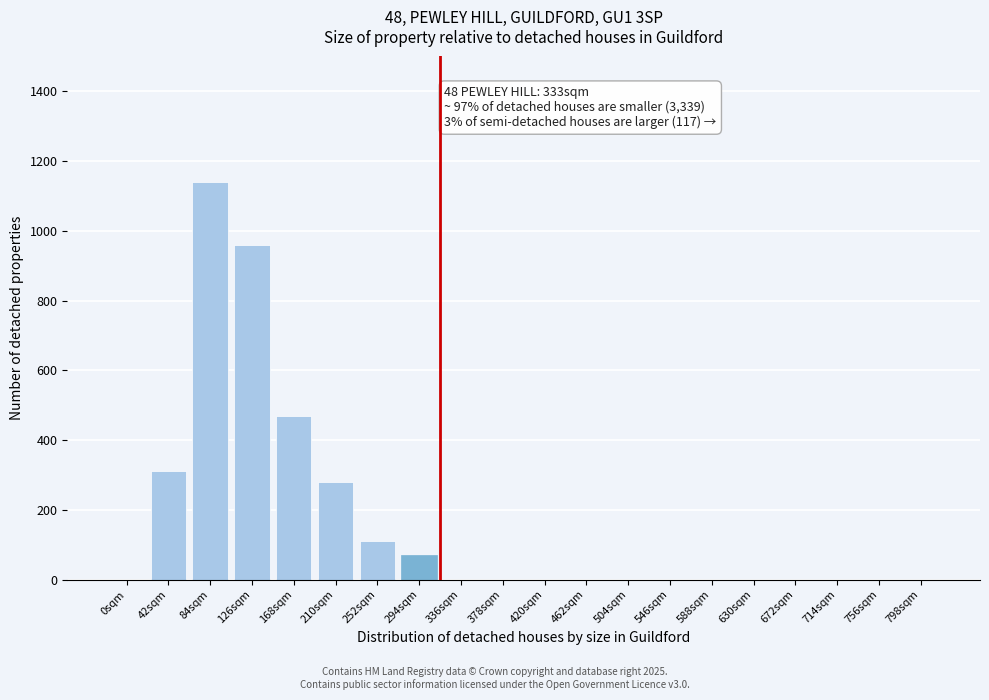

Reading right to left, list all the values displayed in this chart.

798sqm=0	756sqm=0	714sqm=0	672sqm=0	630sqm=0	588sqm=0	546sqm=0	504sqm=0	462sqm=0	420sqm=0	378sqm=0	336sqm=0	294sqm=70	252sqm=110	210sqm=280	168sqm=470	126sqm=960	84sqm=1140	42sqm=310	0sqm=0